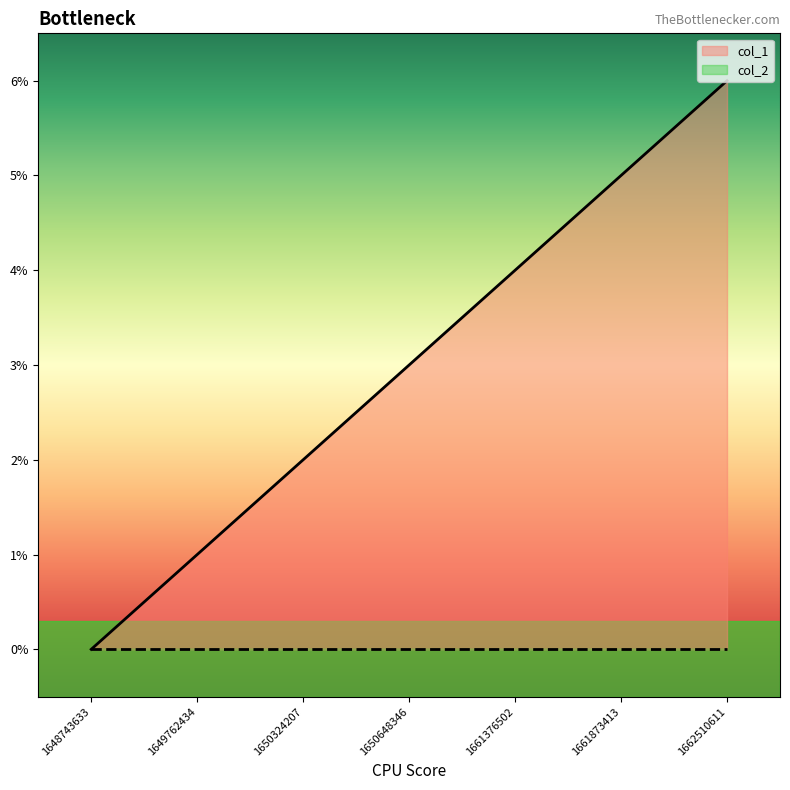

At which label is the value closest to 3?

1650648346